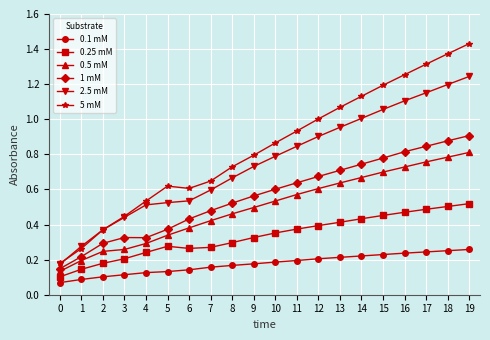

True or false: 0.25 mM and 0.5 mM cross at least once.

False